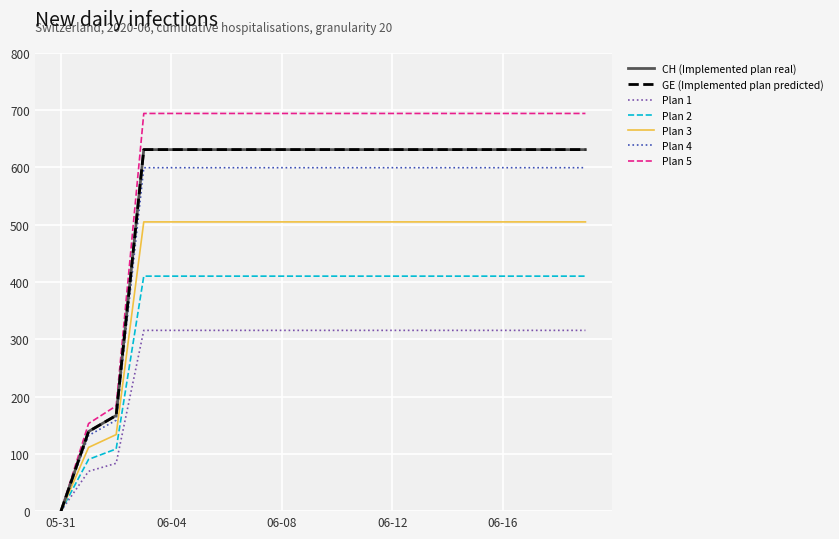

Is this an area chart (filled region under the line)?

No